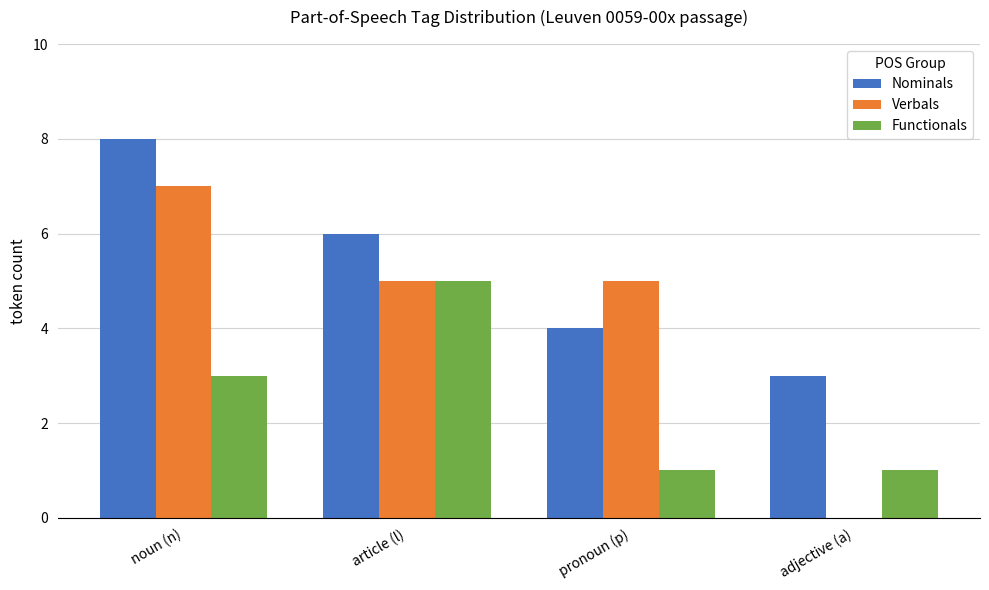

Reading right to left, what are all the values shown in this chart?

Nominals: adjective (a)=3	pronoun (p)=4	article (l)=6	noun (n)=8
Verbals: adjective (a)=0	pronoun (p)=5	article (l)=5	noun (n)=7
Functionals: adjective (a)=1	pronoun (p)=1	article (l)=5	noun (n)=3